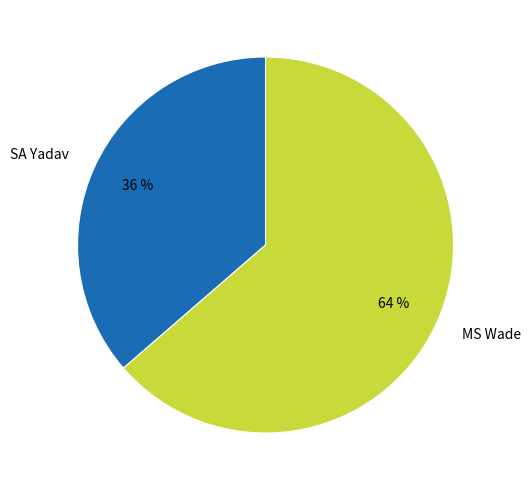

Which slice represents more than half of the pie?

MS Wade